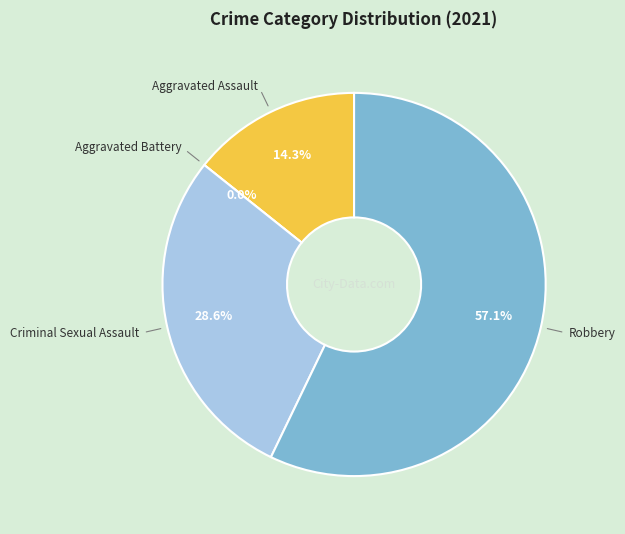

What percentage do Robbery and Criminal Sexual Assault together represent?

85.7%